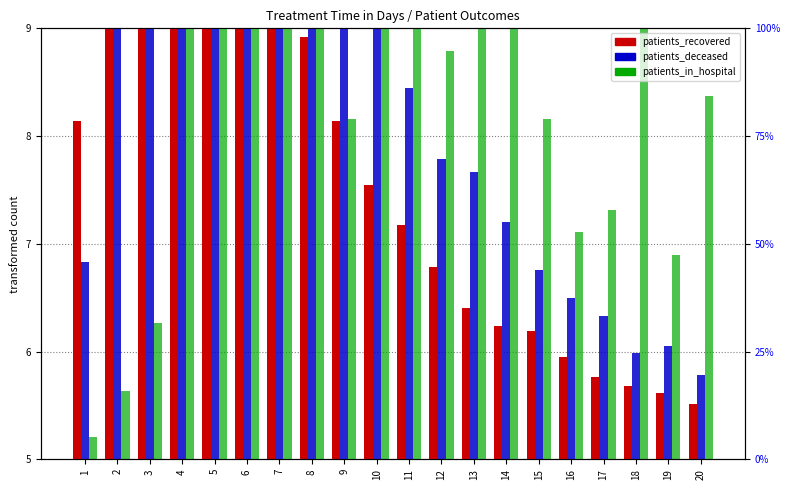

Reading left to right, transcribe all the data shown in this chart.

patients_recovered: 8.1	12.0	13.0	12.7	11.7	10.6	9.5	8.9	8.1	7.5	7.2	6.8	6.4	6.2	6.2	6.0	5.8	5.7	5.6	5.5
patients_deceased: 6.8	9.7	11.4	12.3	13.0	12.1	11.2	10.6	9.8	9.0	8.5	7.8	7.7	7.2	6.8	6.5	6.3	6.0	6.0	5.8
patients_in_hospital: 5.2	5.6	6.3	10.1	11.9	11.7	13.0	9.4	8.2	9.4	10.3	8.8	9.4	9.4	8.2	7.1	7.3	9.2	6.9	8.4